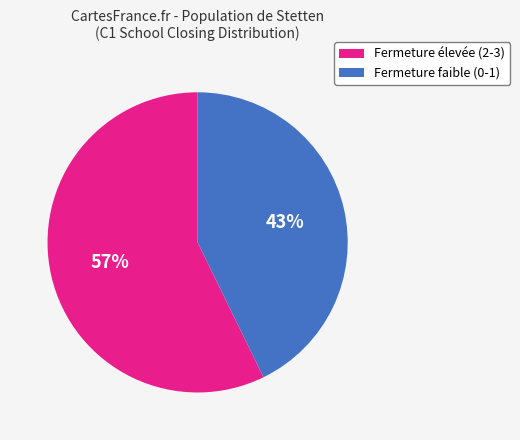

Count the number of slices in the pie.

2